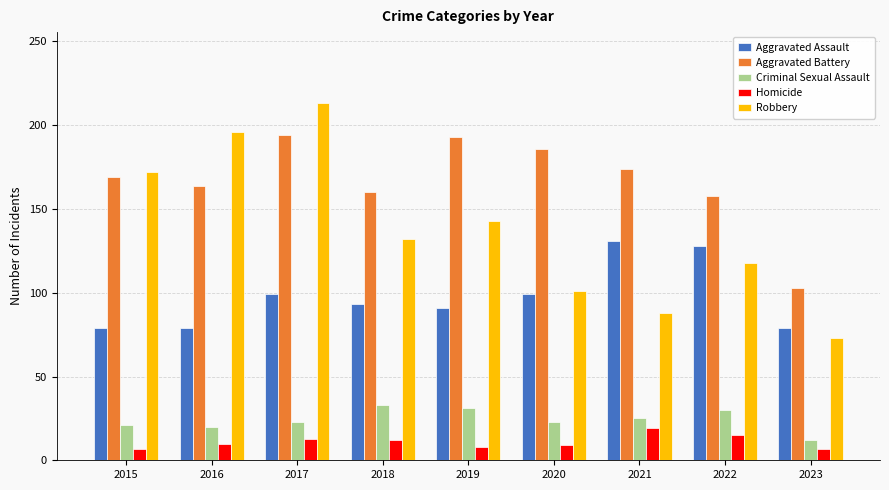

What are all the series names shown in the legend?

Aggravated Assault, Aggravated Battery, Criminal Sexual Assault, Homicide, Robbery